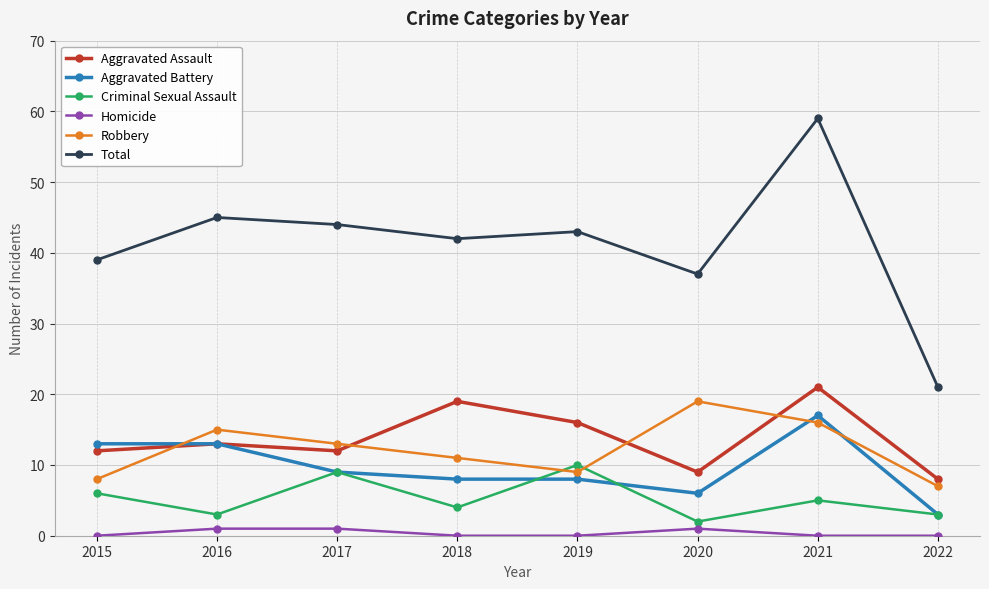

True or false: Aggravated Battery has a value of 16 at 2017.

False